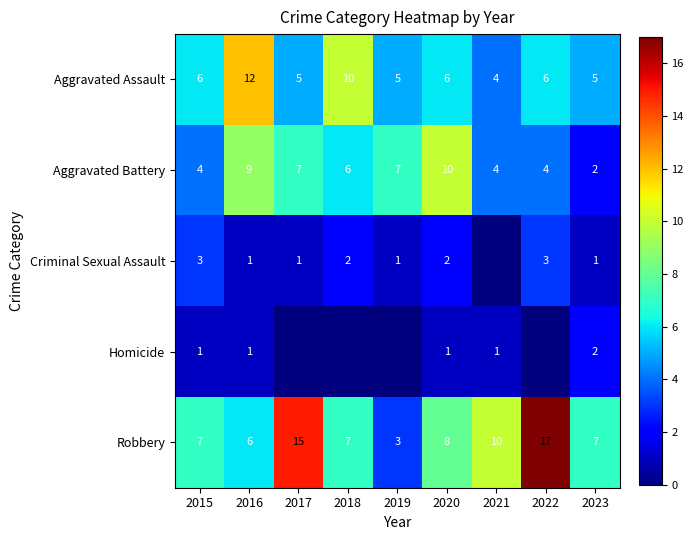

What is the difference between the Criminal Sexual Assault values at 2016 and 2015?

2